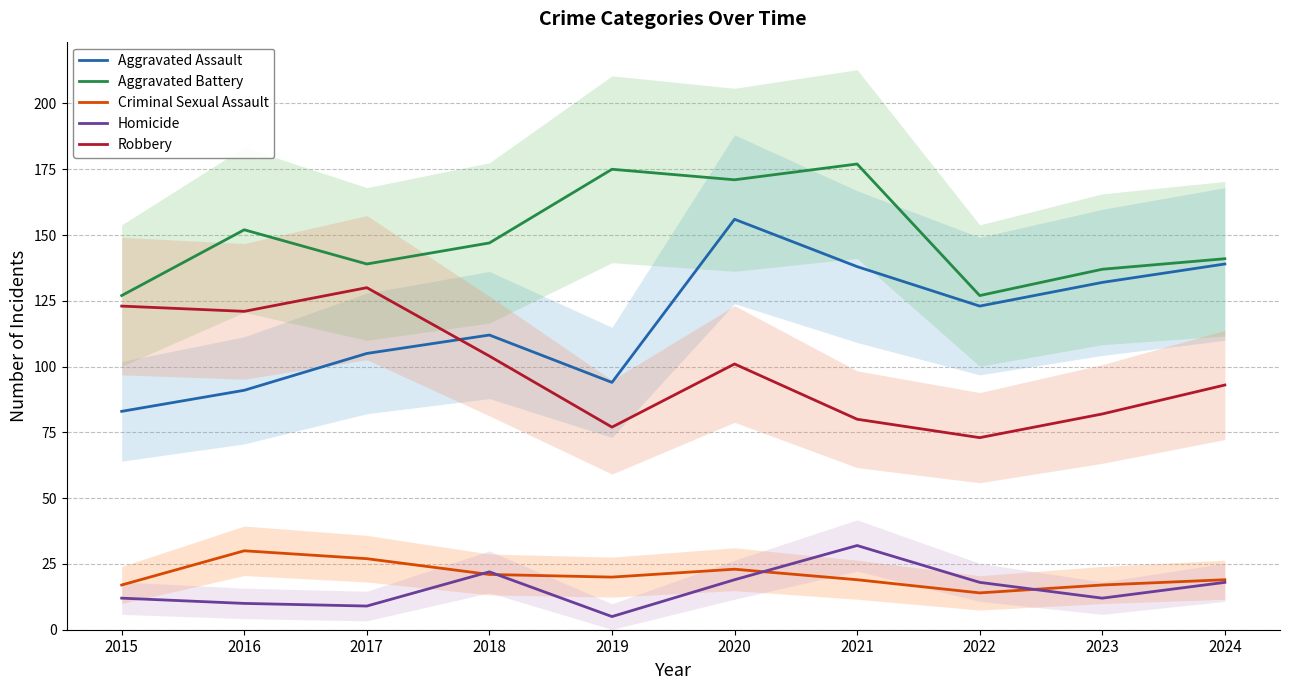

Where is Homicide nearest to the value 18?

2022